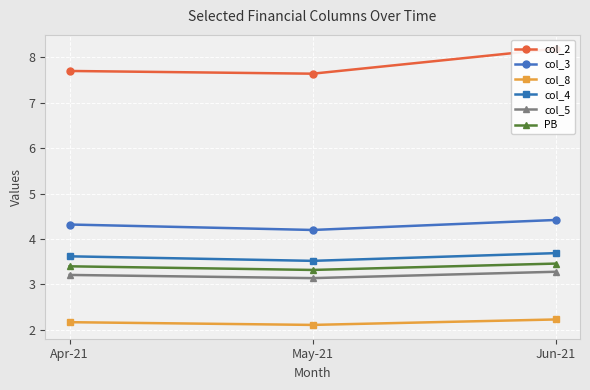

What is the maximum value for PB?

3.5